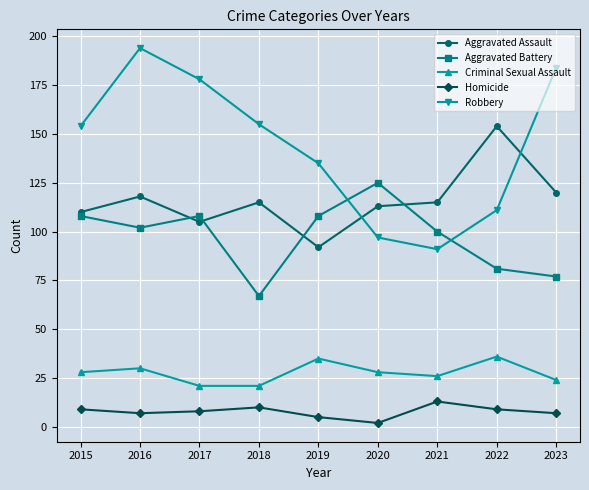

True or false: Robbery and Aggravated Assault cross at least once.

True